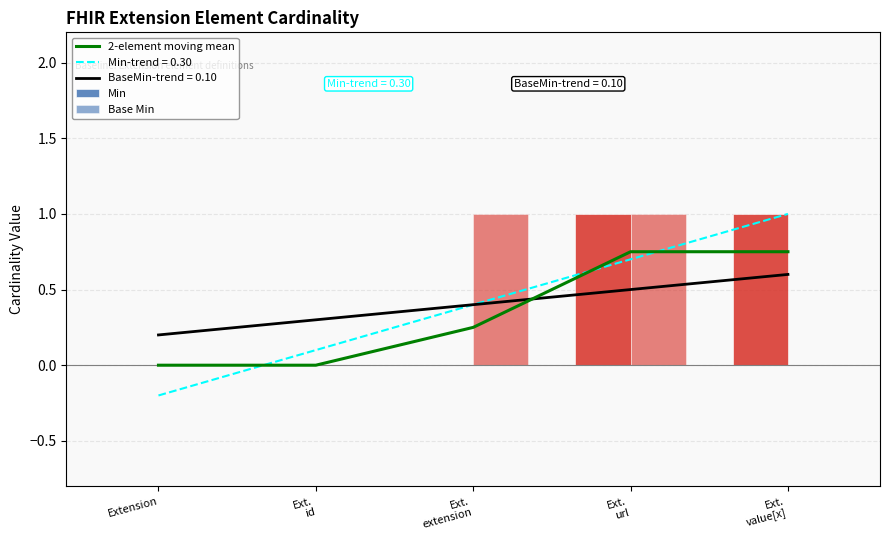

What is the difference between the second highest and minimum values in the Min series?

1.0